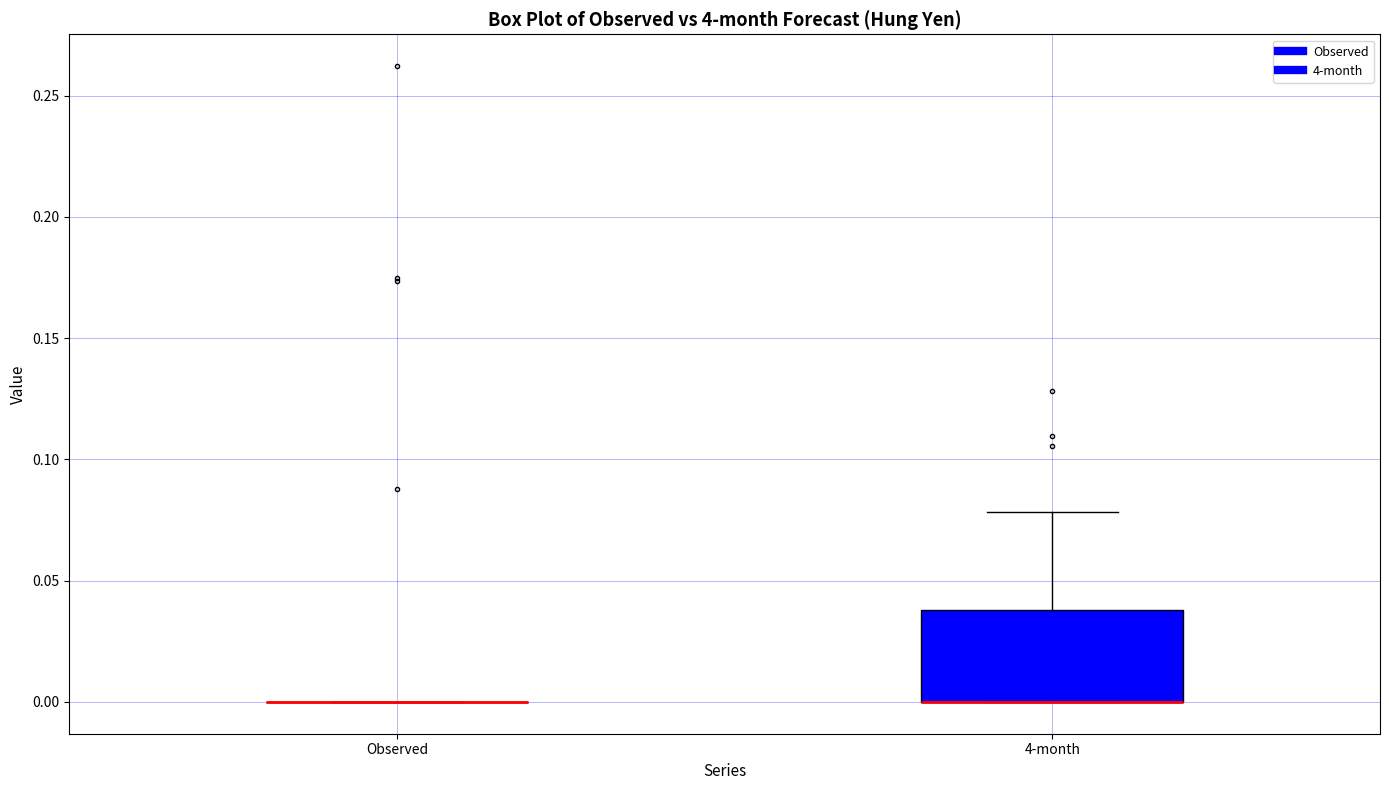

Reading left to right, transcribe this box plot: for each box, give where its median line is, the range the box spans, and where its two whiskers end, as read against the y-axis. The values are not printed on the chart, so give them approximately, as read against the axis.

Observed: box collapsed to a line at 0.00, whiskers 0.00 to 0.00
4-month: median 0.00 (drawn on the box's lower edge), box 0.00 to 0.04, whiskers 0.00 to 0.08